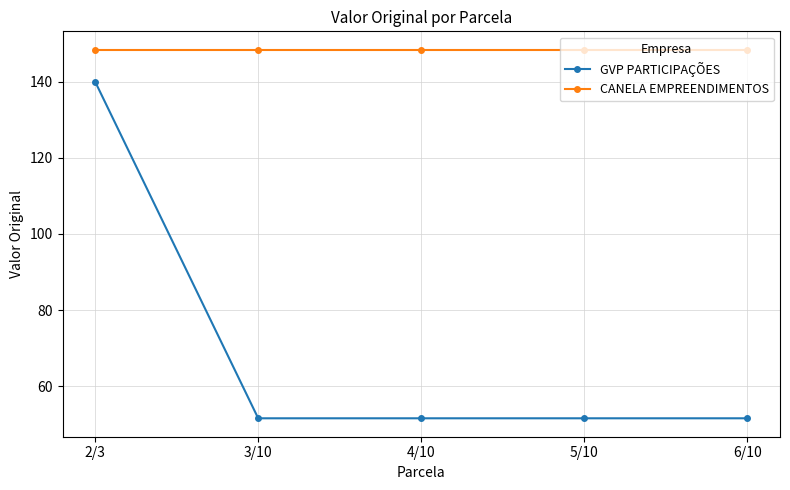

At how many categories does at least one series exceed 57?

5